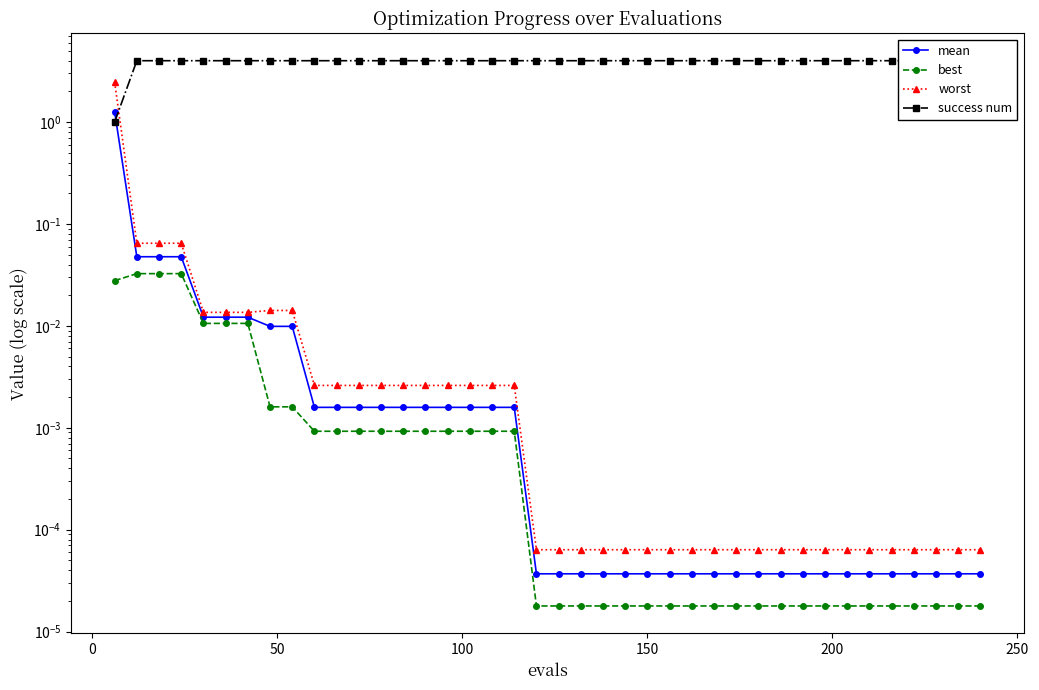

Which series has the widest spread of values?

success num